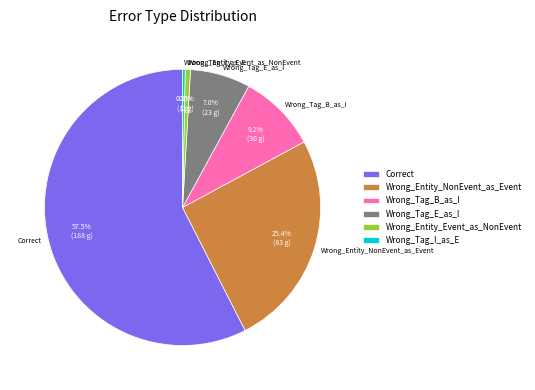

What percentage is the Wrong_Entity_Event_as_NonEvent slice, to the nearest percent?

1%